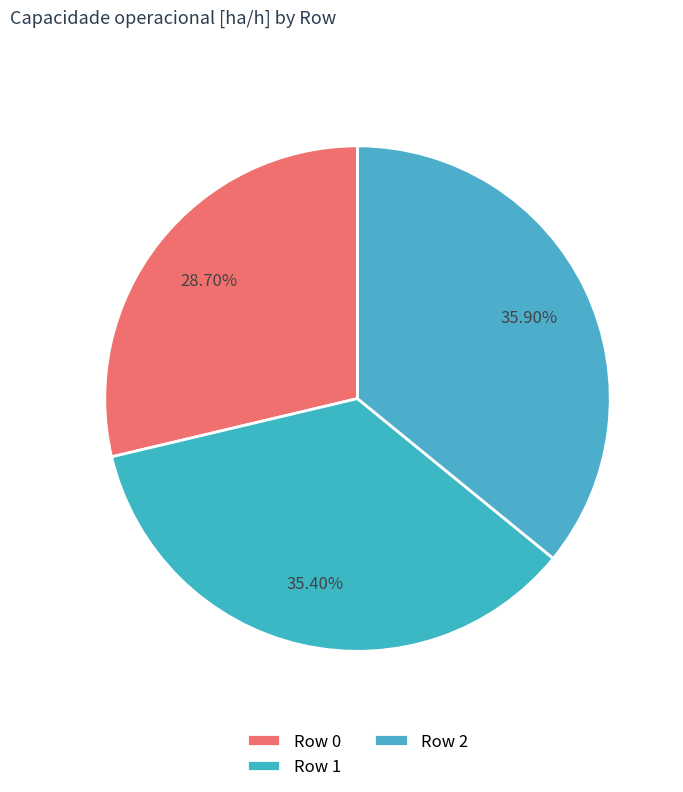

To the nearest percent, what portion does Row 1 represent?

35%